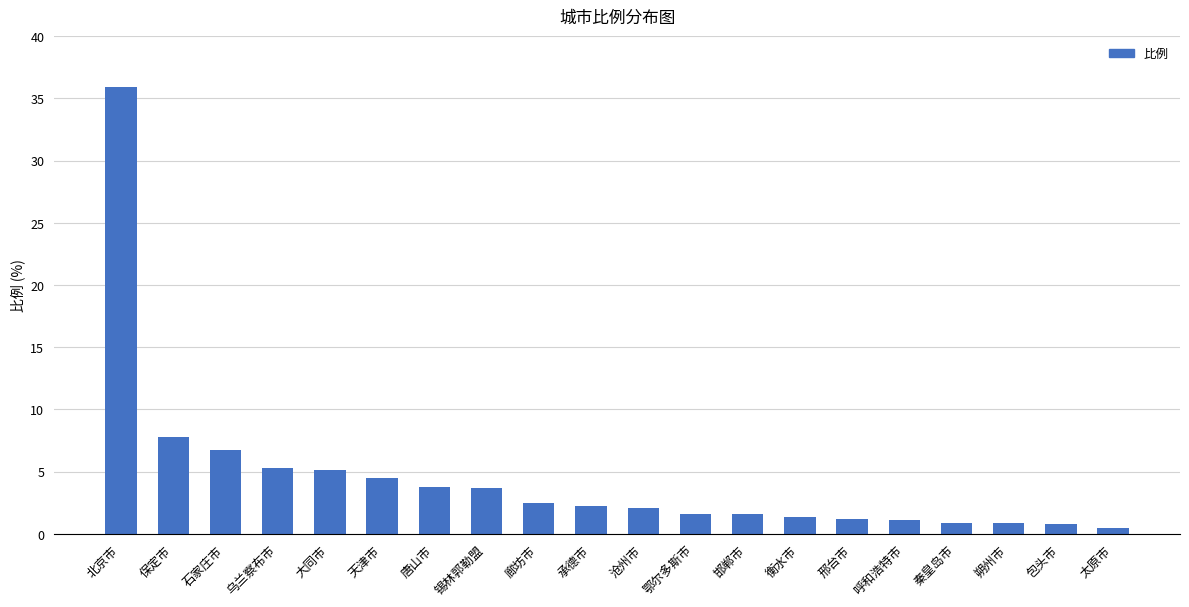

What is the smallest value displayed?

0.5